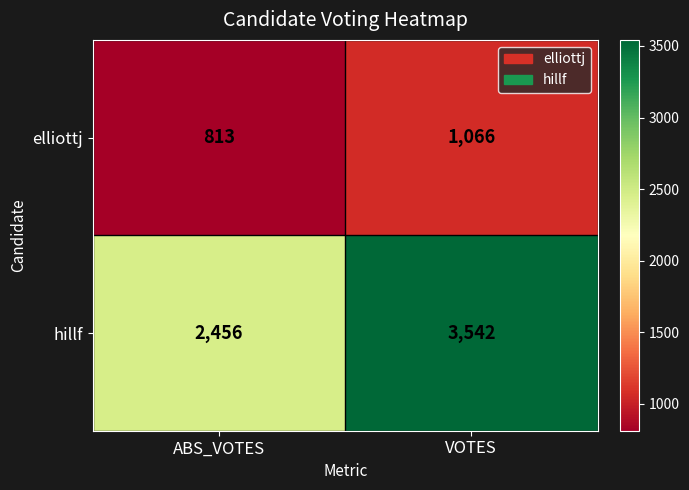

What is the spread (max minus min) of values at VOTES?

2476